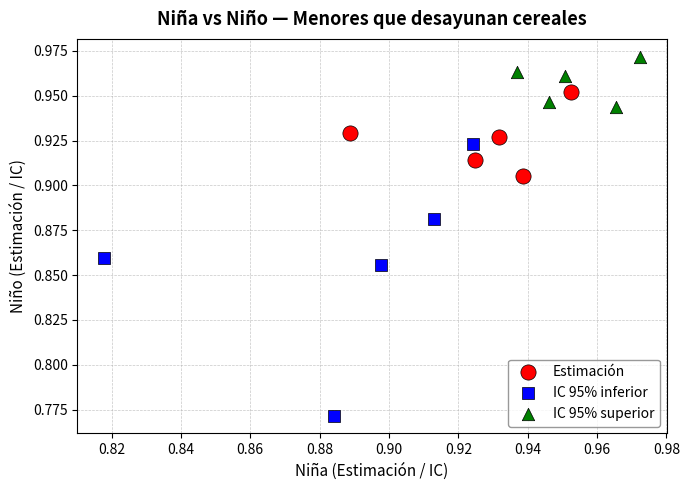

Which series reaches the maximum Y coordinate?

IC 95% superior